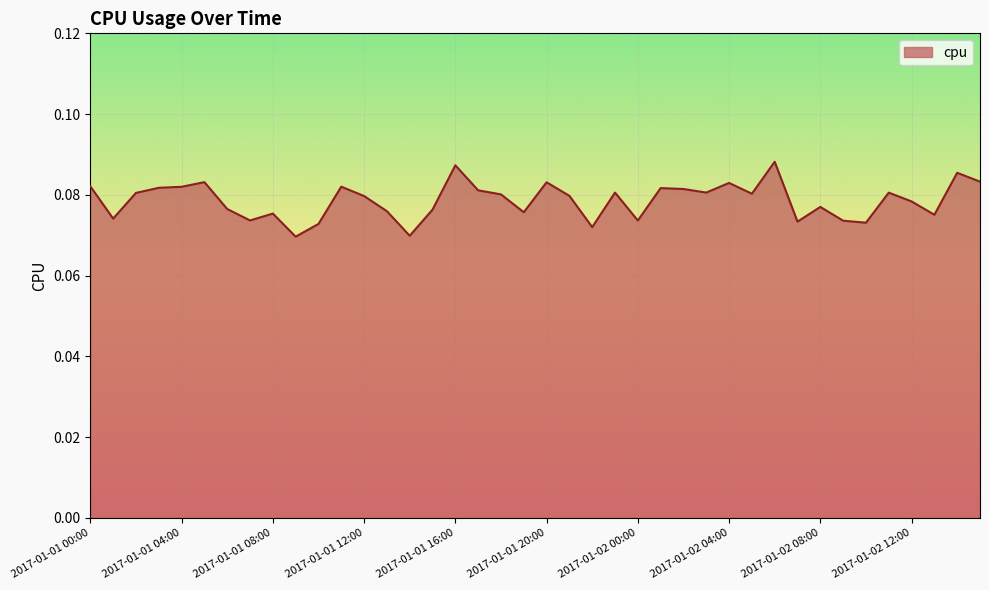

Does the chart display data point markers on the line(s)?

No